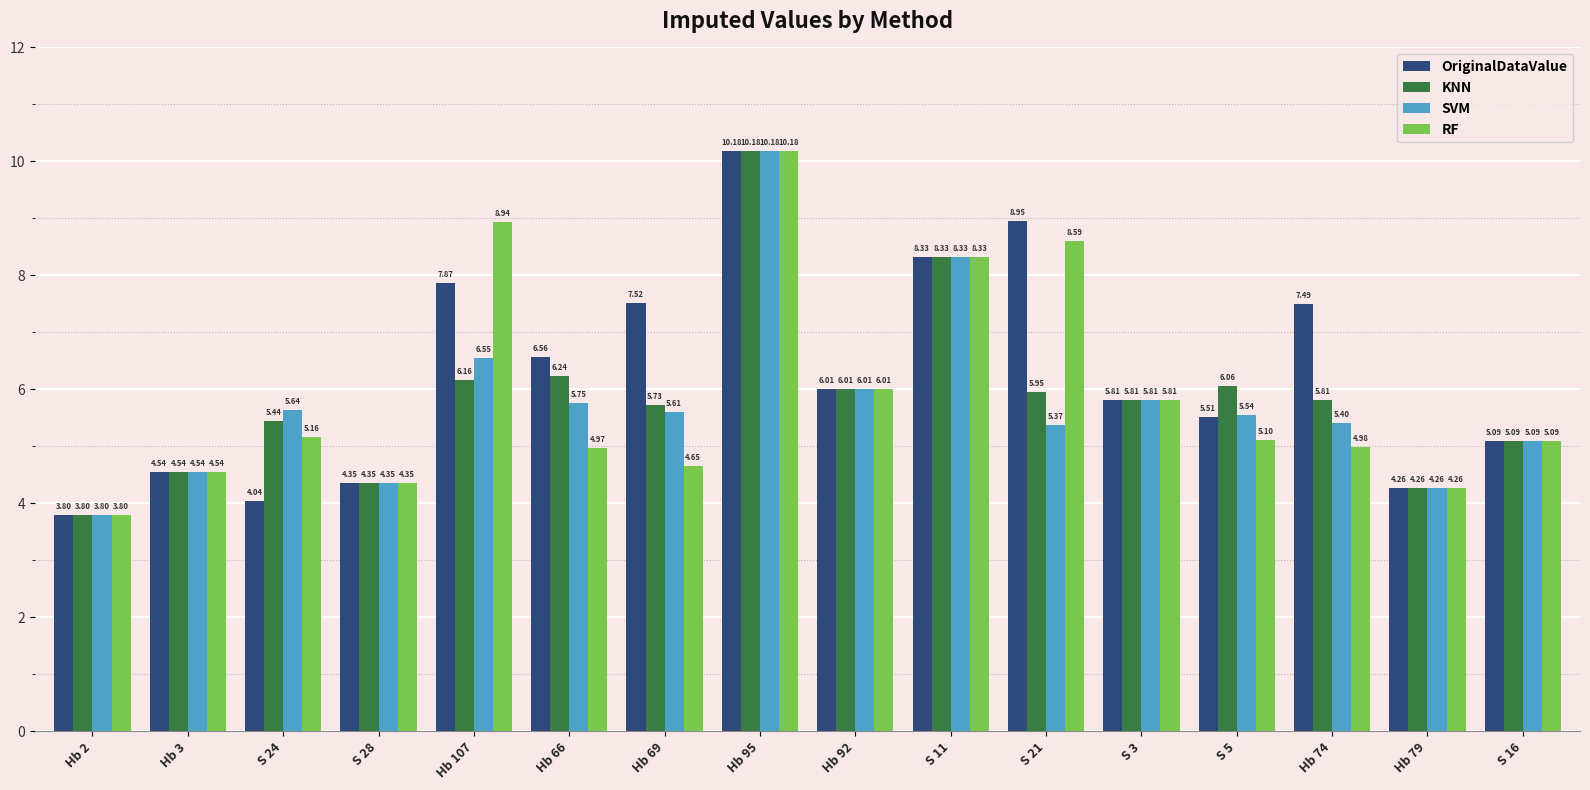

At how many categories does at least one series exceed 6?

9